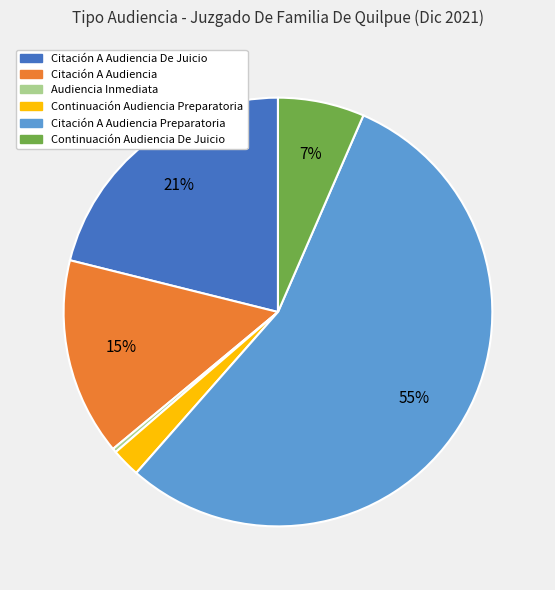

Does any single category account for the majority?

Yes